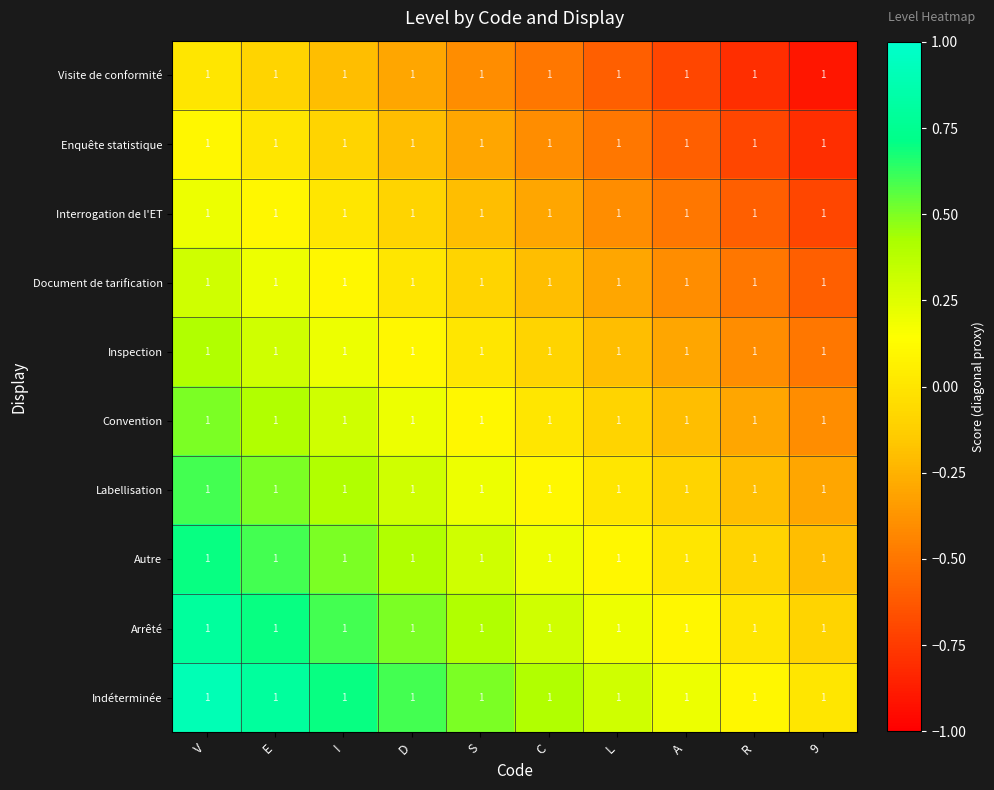

Which series has the largest total across all categories?

Indéterminée